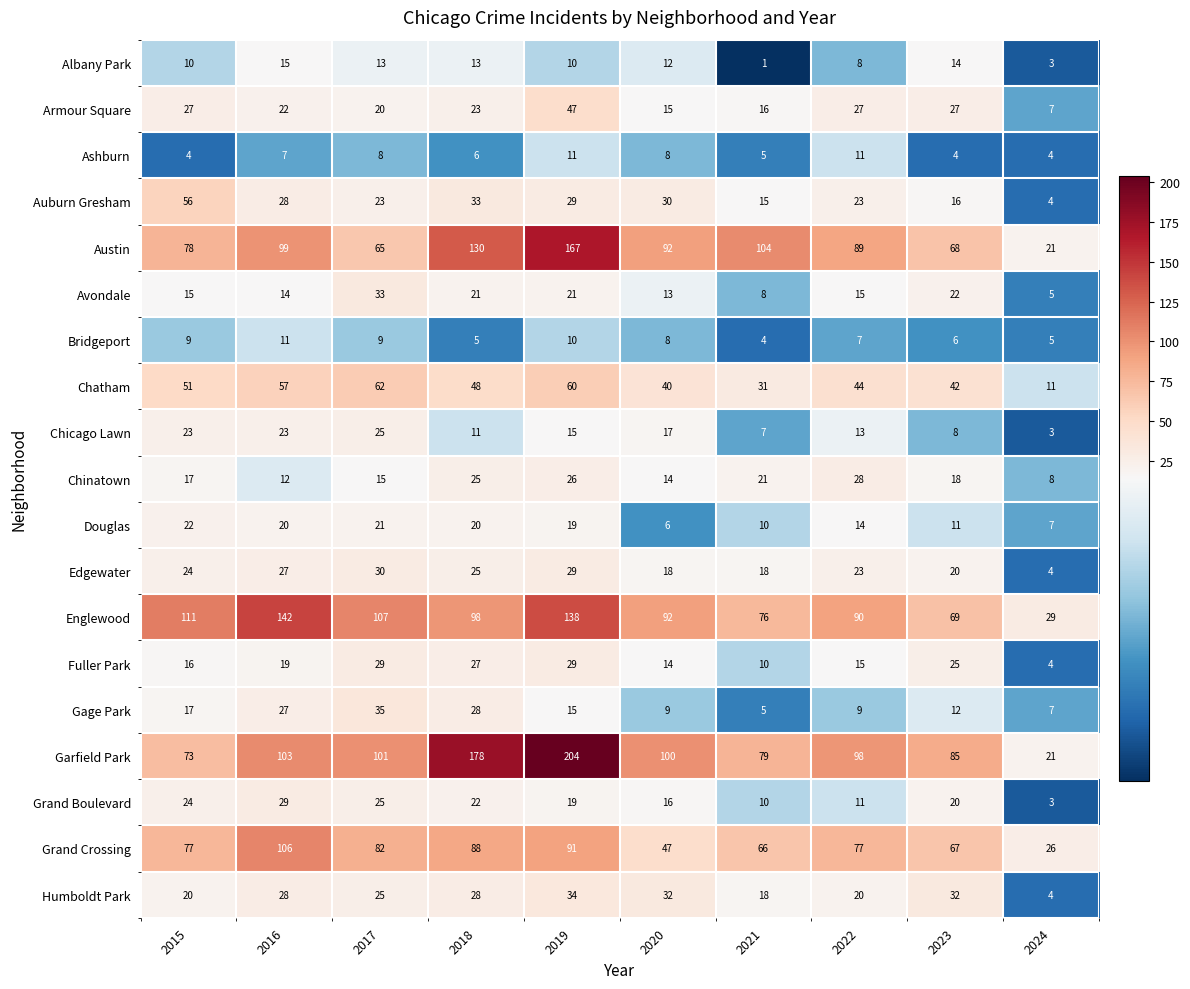

The Chicago Lawn series shows 36 at 2015. True or false?

False